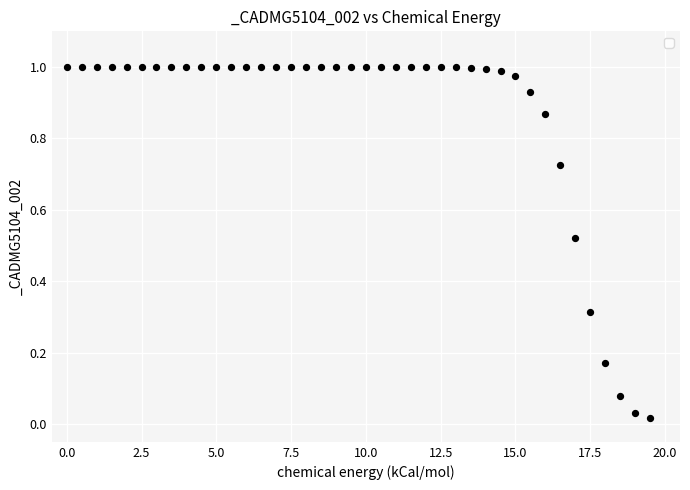

What is the range of X values (max minus min)?

19.5